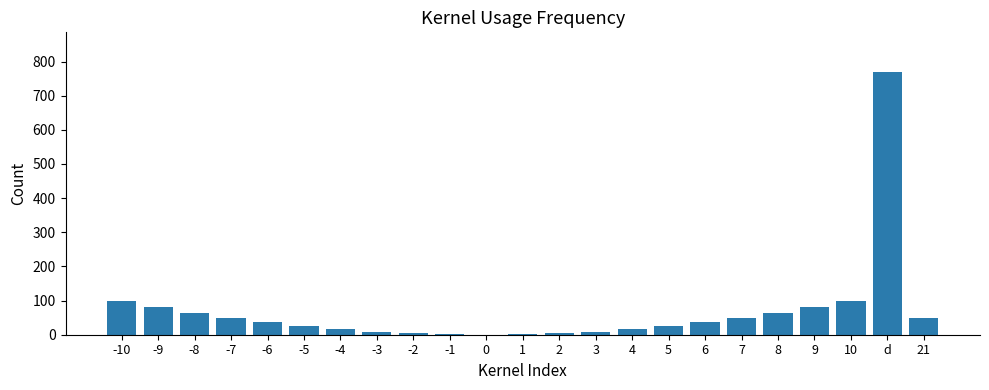

What is the sum of all values?

1590